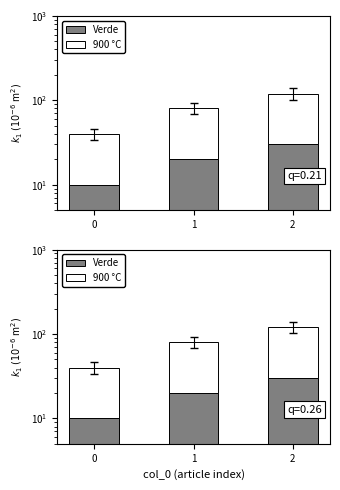

What value does the Verde series have at 2?

30